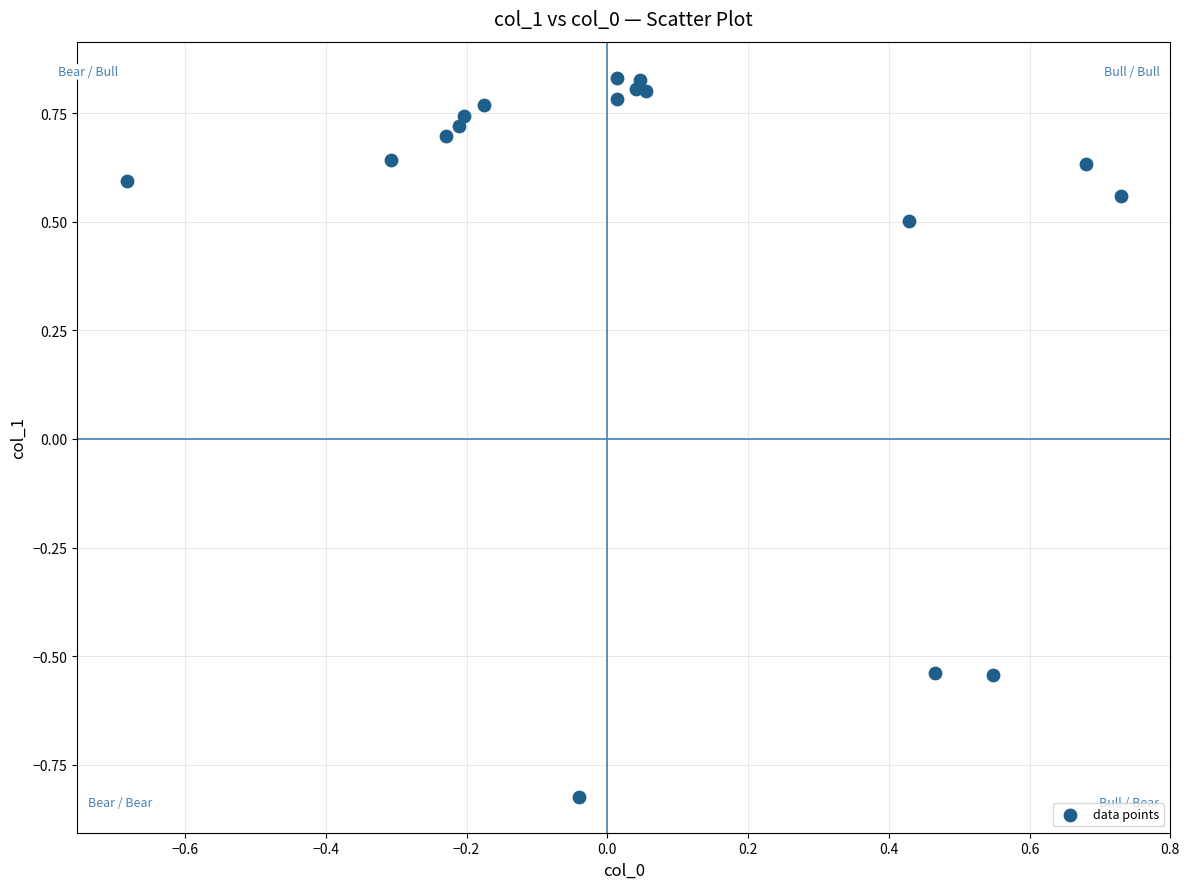

What Y value in the scatter plot is closest to 0?

0.5